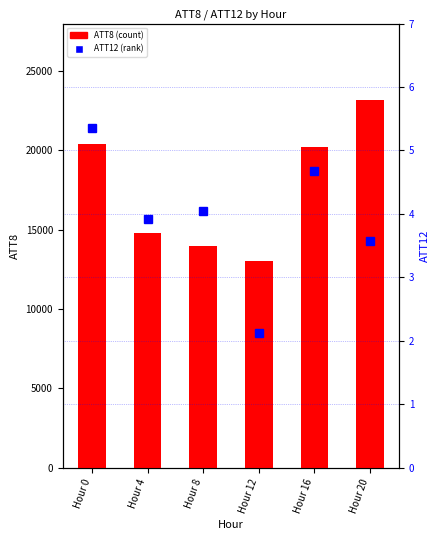

Is the value of ATT8 at Hour 0 greater than the value of ATT12 at Hour 0?

Yes